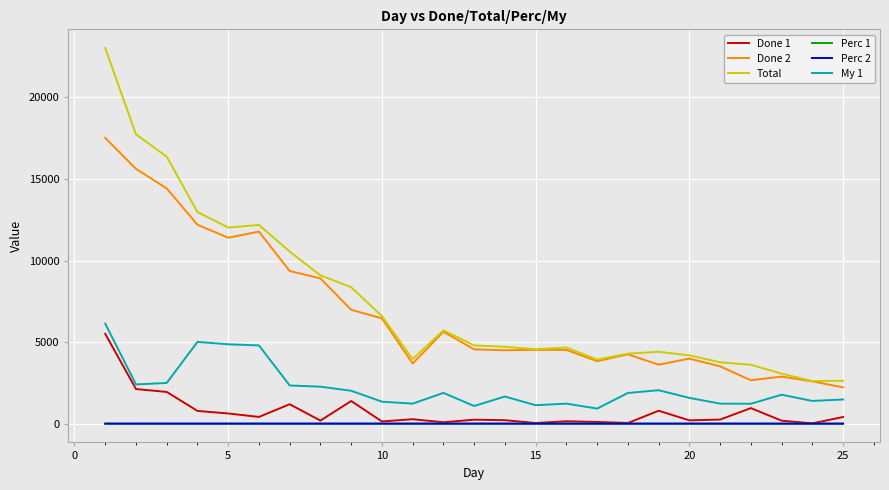

How many categories are shown in the chart?

25